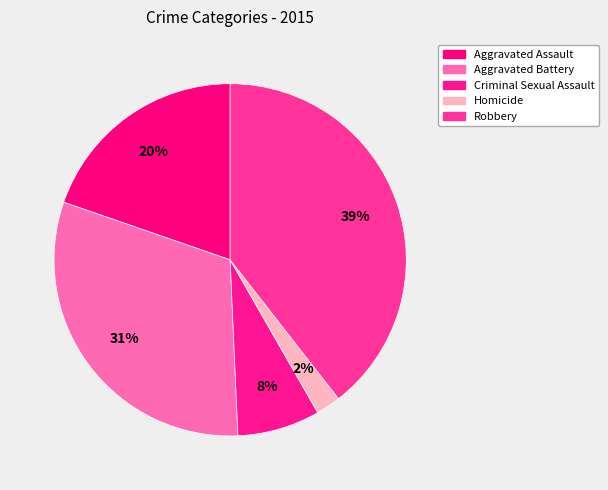

Rank the categories by value from highest to lowest.

Robbery, Aggravated Battery, Aggravated Assault, Criminal Sexual Assault, Homicide